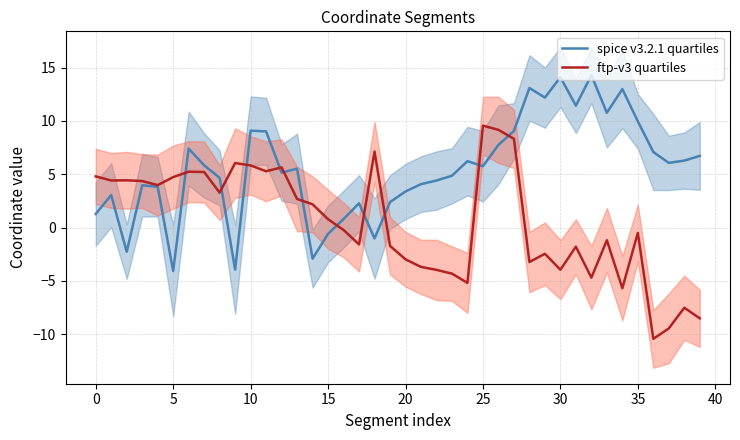

True or false: ftp-v3 quartiles has more than 1 interior local peaks.

True